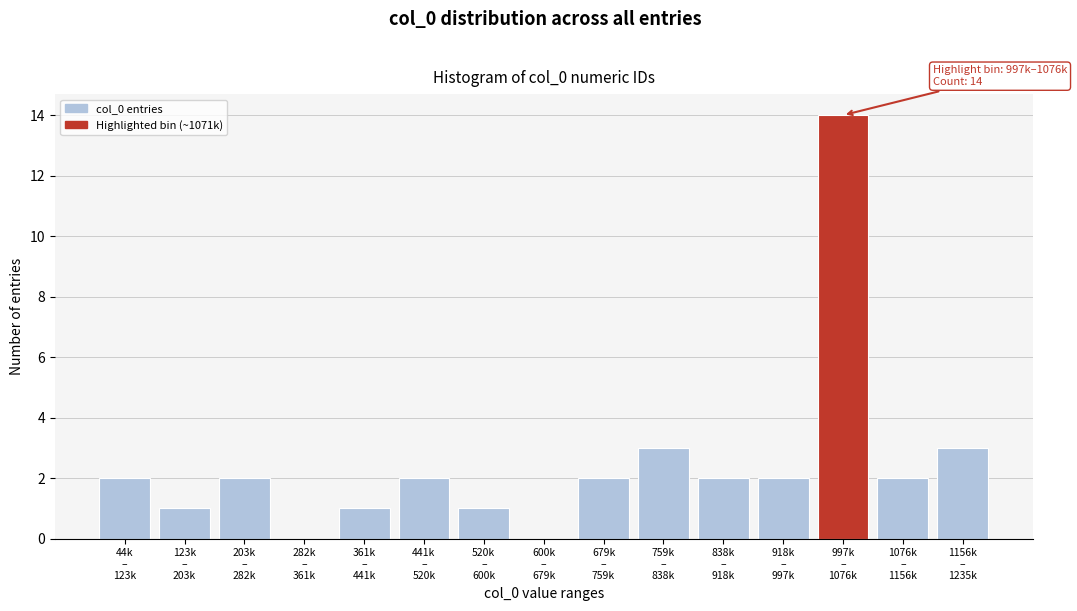

What is the greatest value displayed?

14